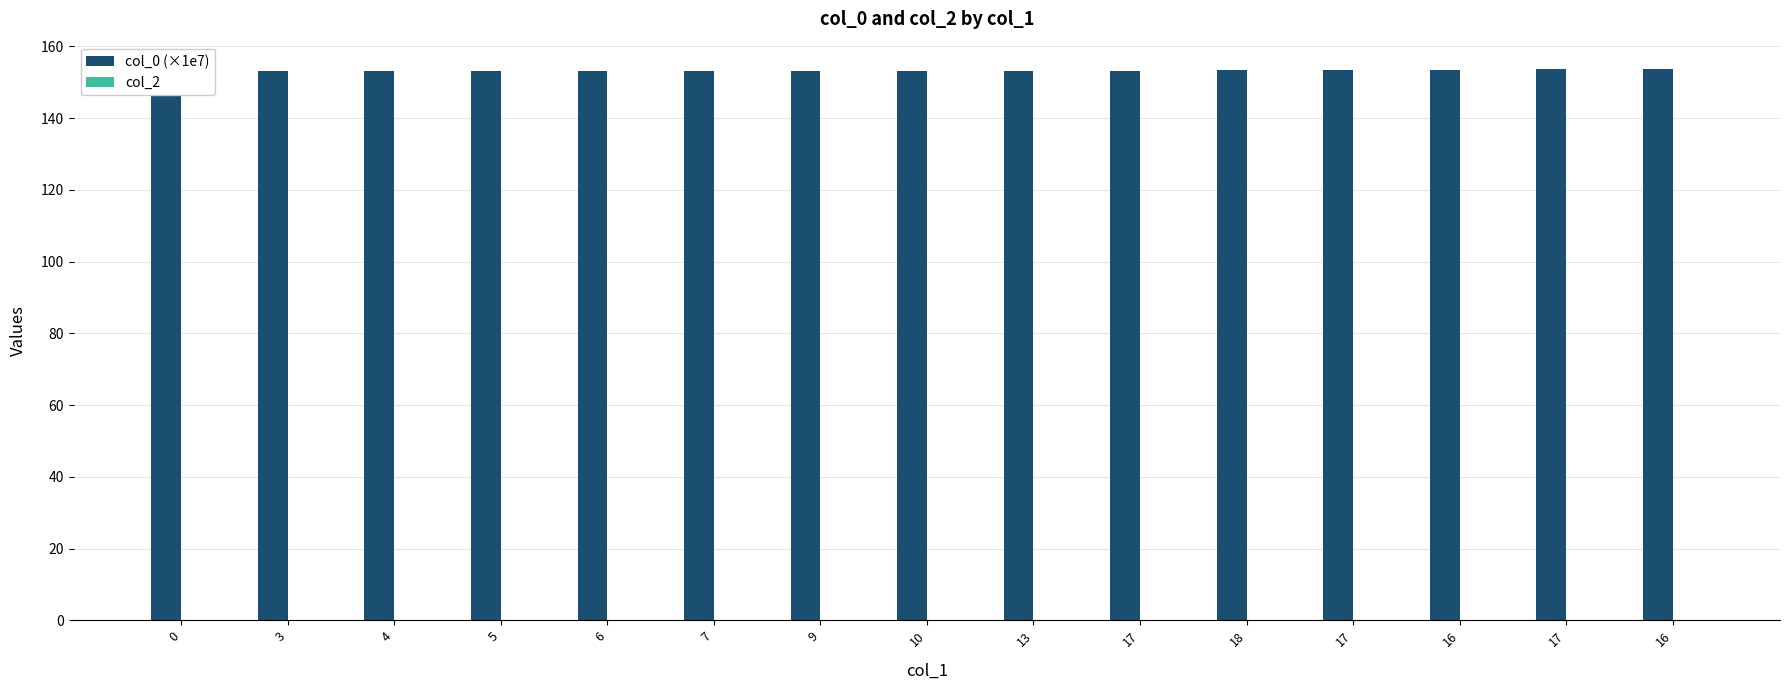

List the series in order of their overall mean, lowest first.

col_2, col_0 (×1e7)